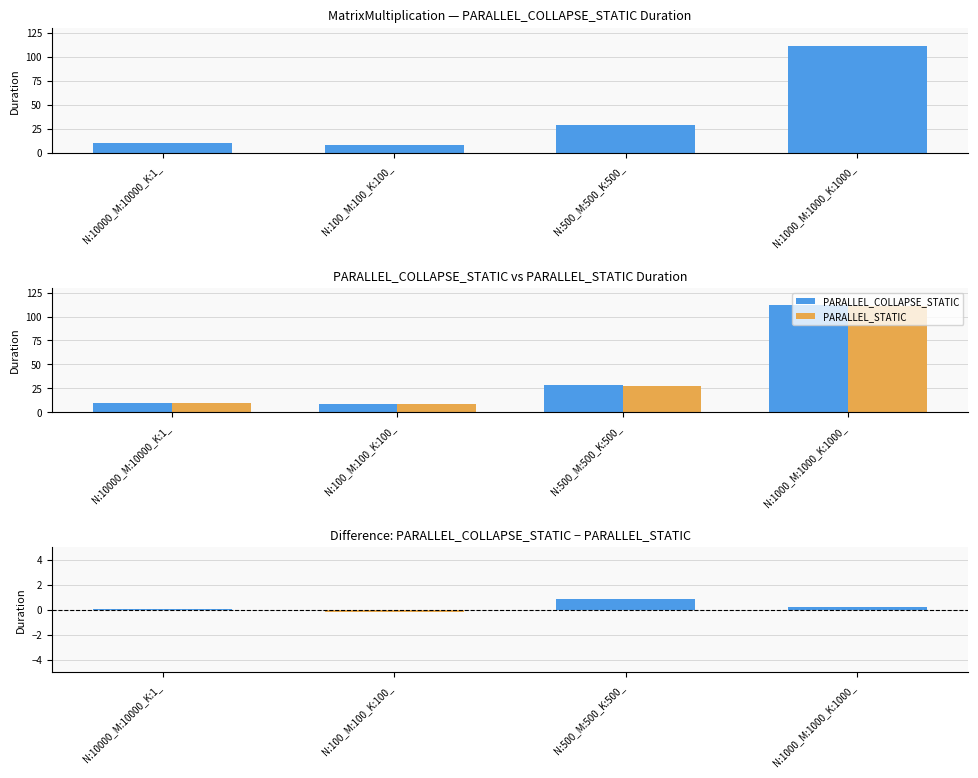

Which series has the largest range (max minus min)?

PARALLEL_COLLAPSE_STATIC